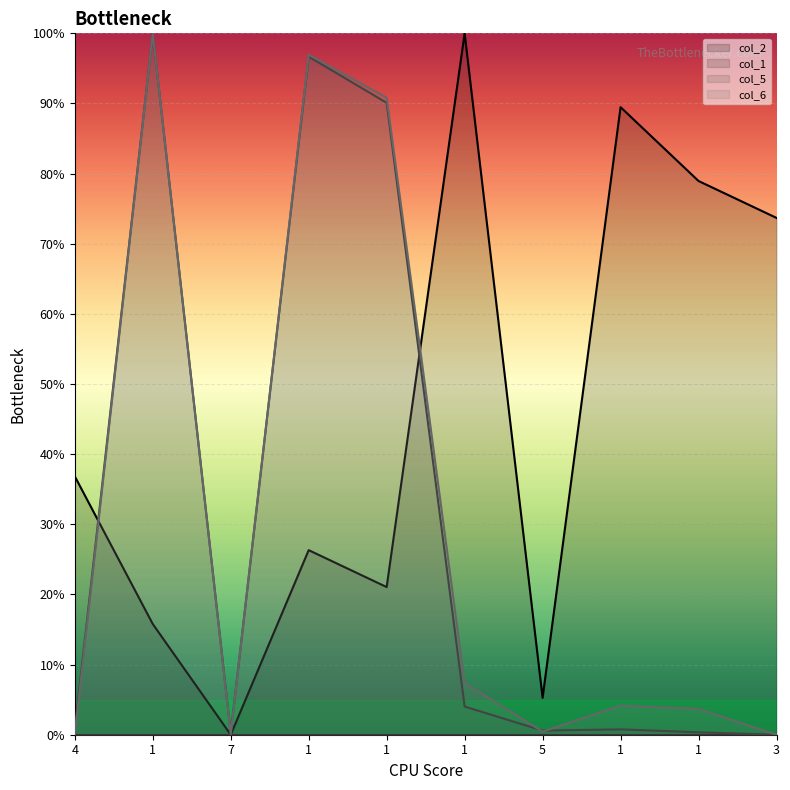

What is the difference between the highest and lowest values at 1?

84.2